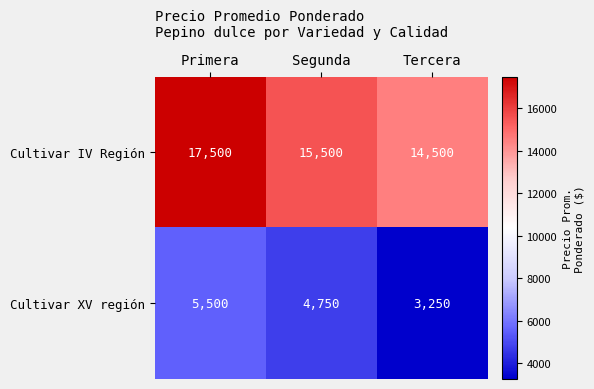

At which category is the sum across all series the highest?

Primera